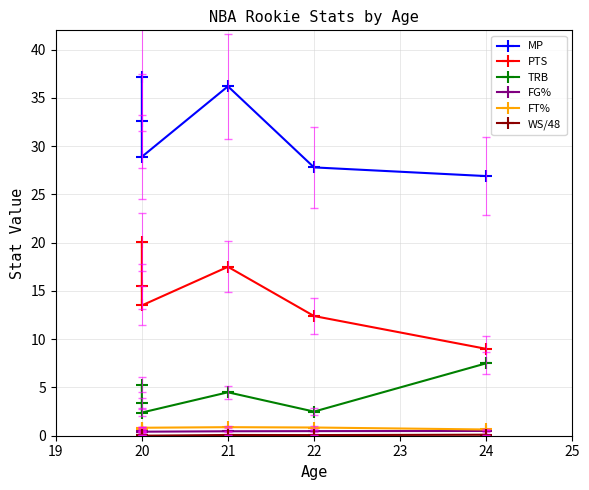

At which label is FG% closest to 0?

20